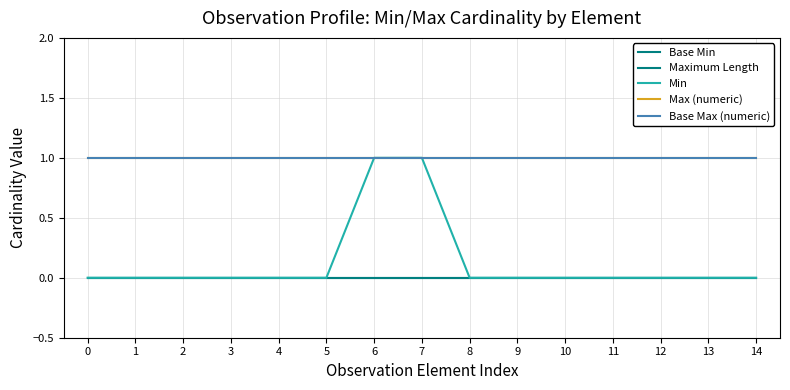

Is this an area chart (filled region under the line)?

No